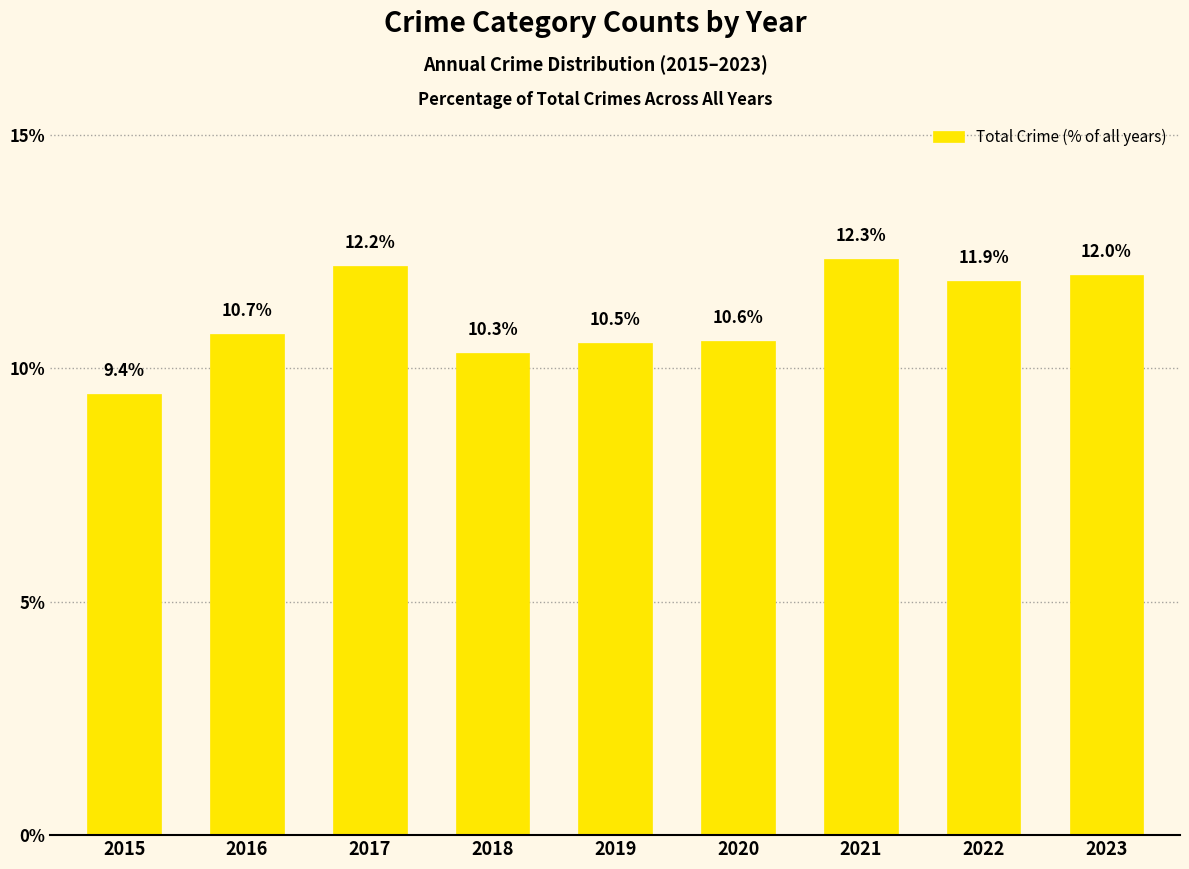

What is the difference between the second highest and second lowest values?

1.8